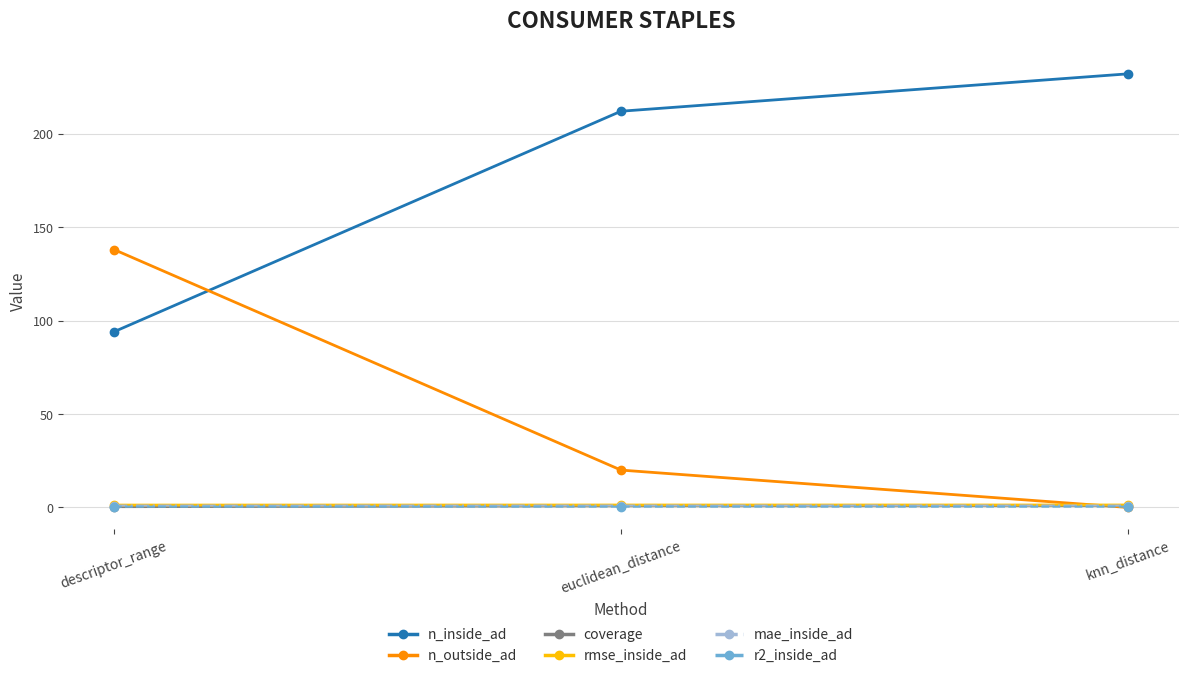

What is the value of the rmse_inside_ad point at the 1st from the left?

1.3